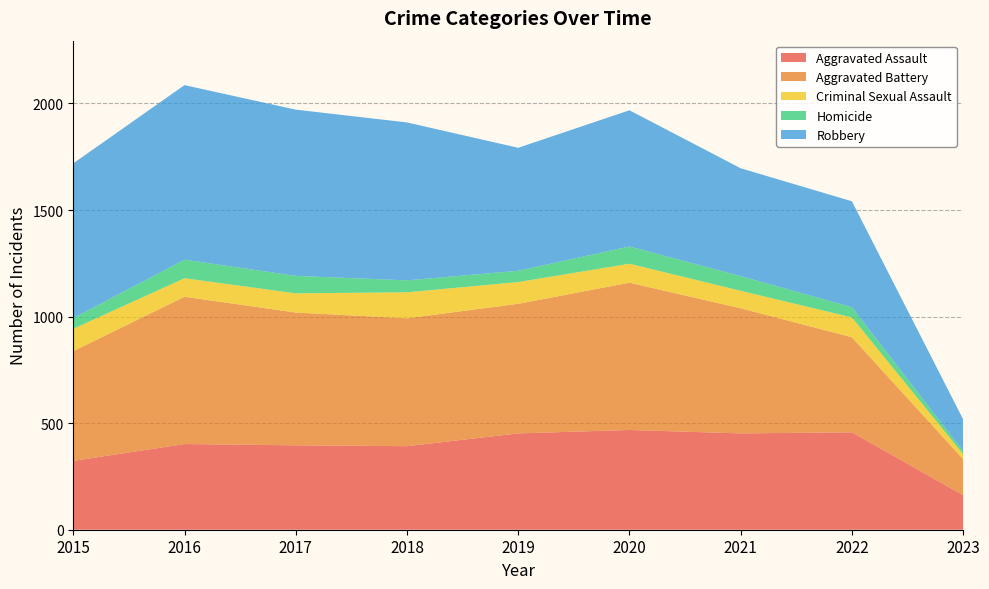

Reading right to left, extract all data points from this chart.

Aggravated Assault: 2023=162	2022=457	2021=452	2020=468	2019=452	2018=392	2017=396	2016=402	2015=323
Aggravated Battery: 2023=169	2022=446	2021=587	2020=691	2019=608	2018=600	2017=623	2016=691	2015=515
Criminal Sexual Assault: 2023=24	2022=93	2021=82	2020=89	2019=102	2018=122	2017=90	2016=87	2015=105
Homicide: 2023=14	2022=48	2021=69	2020=81	2019=53	2018=56	2017=82	2016=87	2015=50
Robbery: 2023=149	2022=497	2021=506	2020=639	2019=577	2018=741	2017=780	2016=819	2015=726